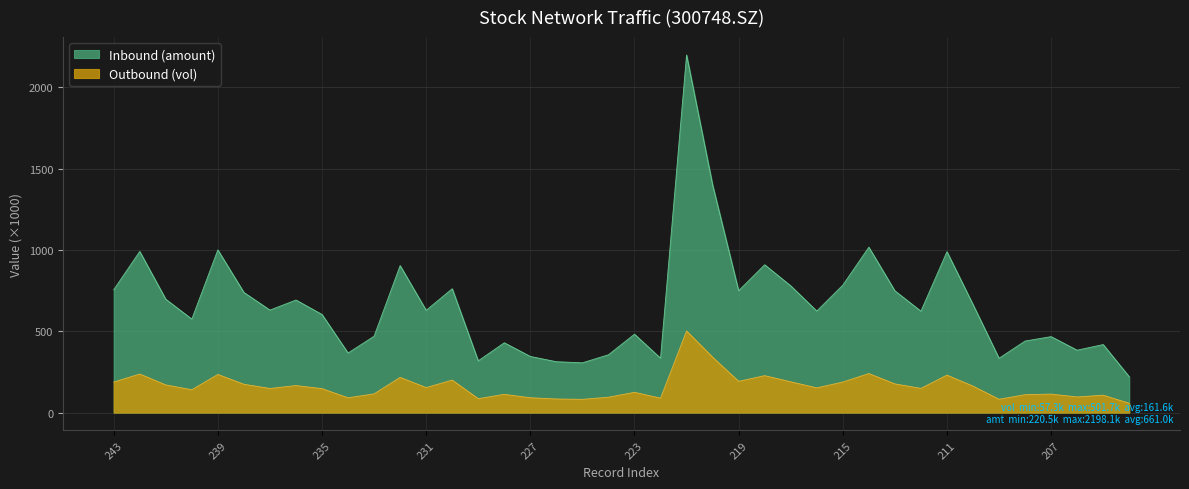

Rank the series by their average value, from lowest to highest.

Outbound (vol), Inbound (amount)